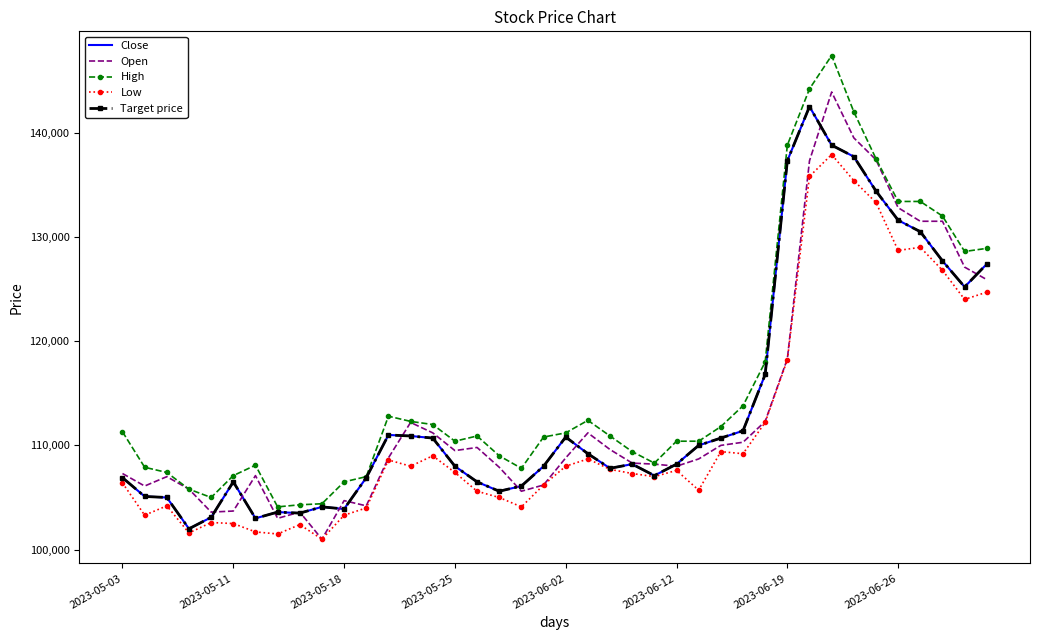

Reading left to right, transcribe all the data shown in this chart.

Close: 106900	105100	105000	102000	103100	106500	103000	103600	103500	104100	103900	106900	111000	110900	110700	108000	106500	105600	106100	108000	110800	109200	107800	108200	107100	108200	110000	110700	111400	116800	137300	142500	138800	137700	134400	131600	130500	127700	125200	127400
Open: 107300	106100	107000	105800	103600	103700	107100	103000	103600	101000	104700	104200	108800	112200	111200	109500	109800	107900	105600	106200	108800	111200	109600	108300	108200	108000	108700	110000	110300	112300	118300	137300	143900	139500	137400	132800	131500	131500	127100	125900
High: 111300	107900	107400	105800	105000	107100	108100	104100	104300	104400	106500	107000	112800	112300	112000	110400	110900	109000	107800	110800	111200	112400	110900	109400	108300	110400	110400	111800	113800	118000	138800	144200	147400	142000	137500	133400	133400	132000	128600	128900
Low: 106400	103300	104200	101600	102600	102500	101700	101500	102400	101000	103300	104000	108600	108000	109000	107400	105600	105000	104100	106200	108000	108700	107700	107300	107000	107600	105700	109400	109200	112200	118200	135800	137900	135400	133300	128700	129000	126800	124000	124700
Target price: 106900	105100	105000	102000	103100	106500	103000	103600	103500	104100	103900	106900	111000	110900	110700	108000	106500	105600	106100	108000	110800	109200	107800	108200	107100	108200	110000	110700	111400	116800	137300	142500	138800	137700	134400	131600	130500	127700	125200	127400